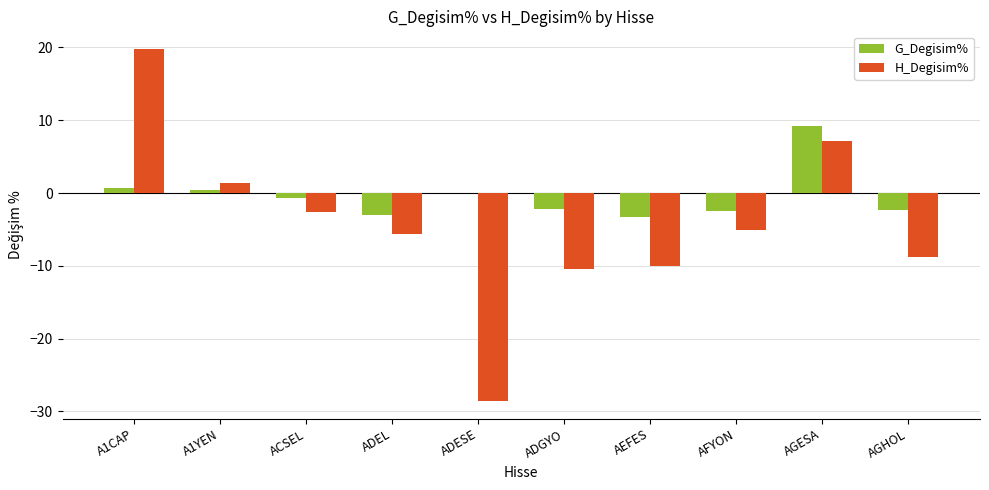

At which label does H_Degisim% reach its peak?

A1CAP